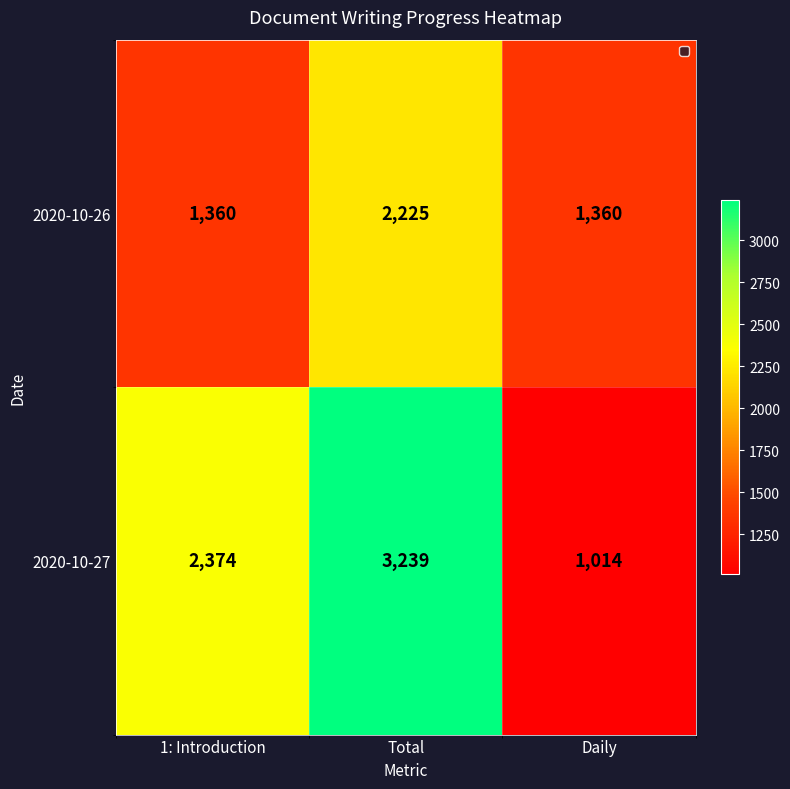

How many data points does each series have?

3